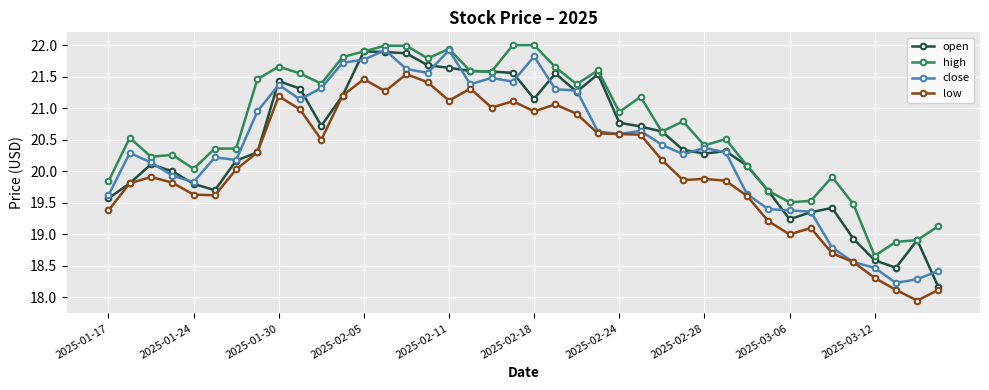

What is the difference between the maximum and second lowest values in the low series?

3.4